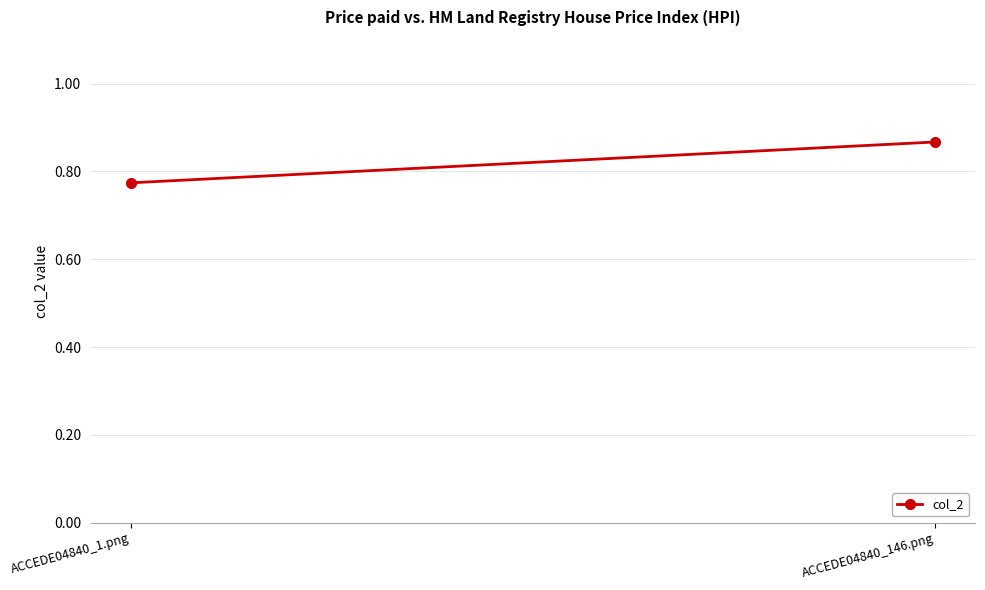

How many lines are shown in the chart?

1